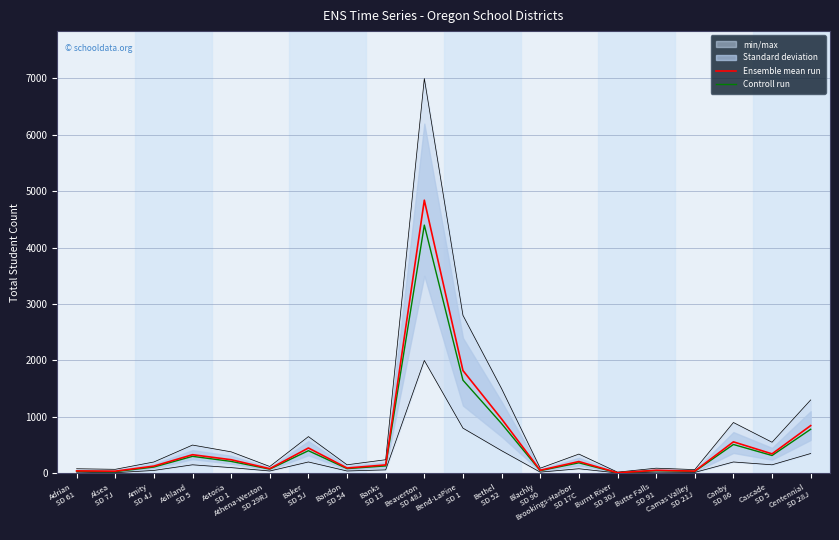

True or false: Ensemble mean run and Controll run cross at least once.

False